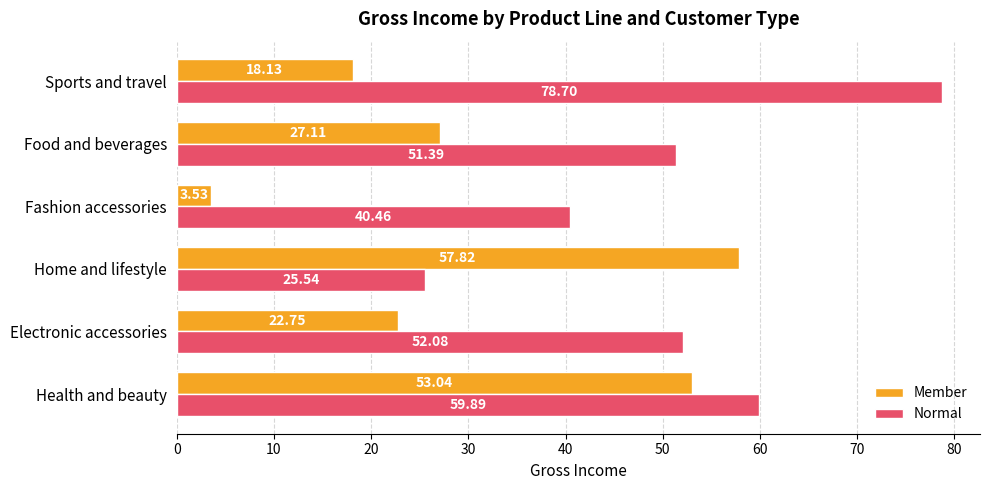

What is the difference between the maximum and minimum values in the Member series?

54.3